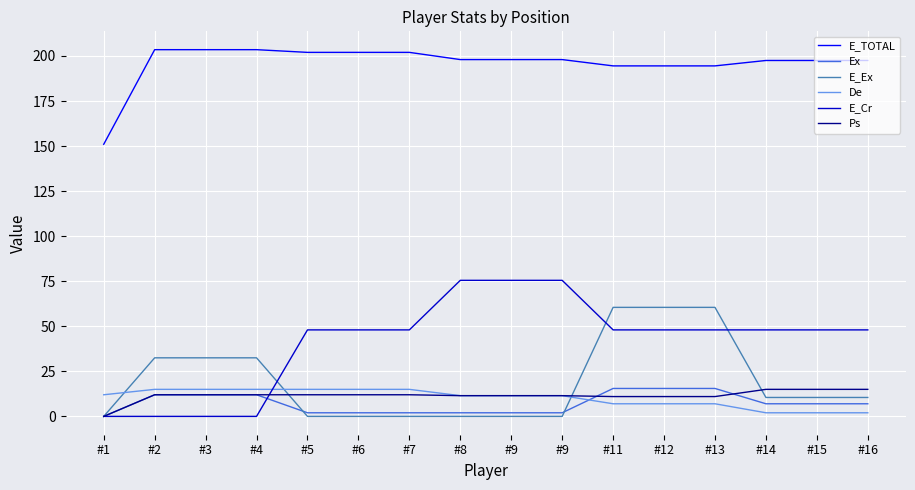

Rank the series by their maximum value, from highest to lowest.

E_TOTAL, E_Cr, E_Ex, Ex, De, Ps